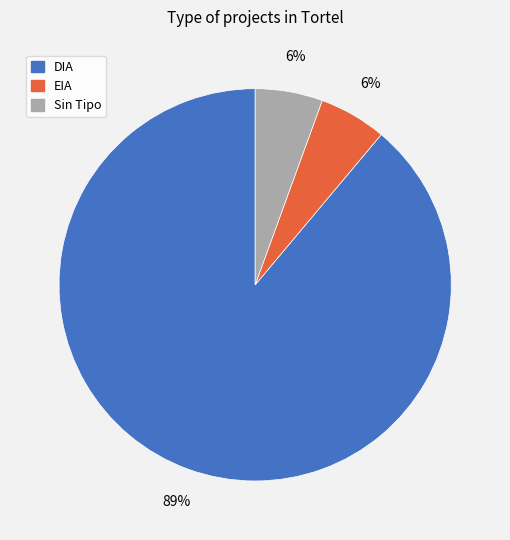

To the nearest percent, what is the average slice percentage?

33%